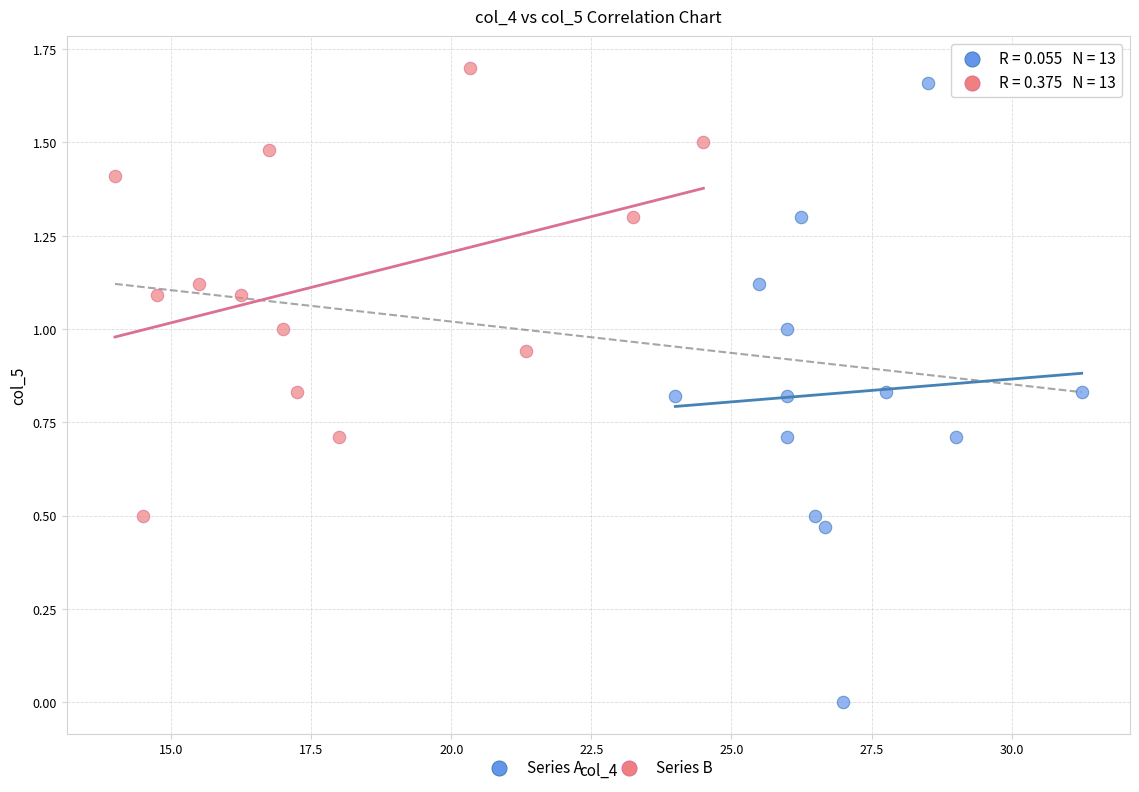

Which series has the widest spread of Y values?

Series A